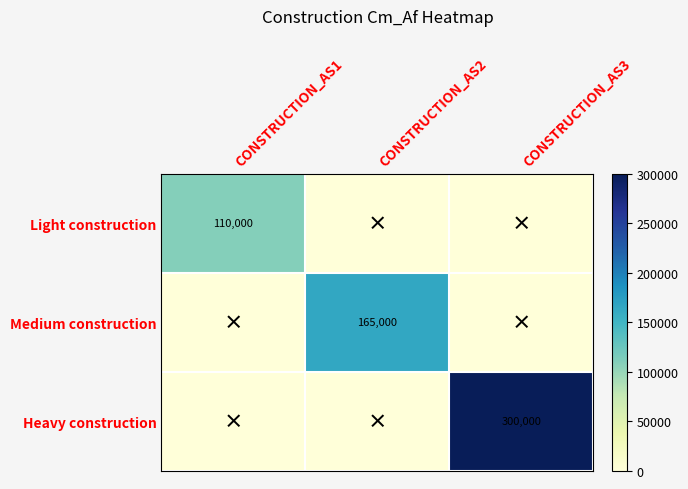

Count the number of data series in this chart.

3